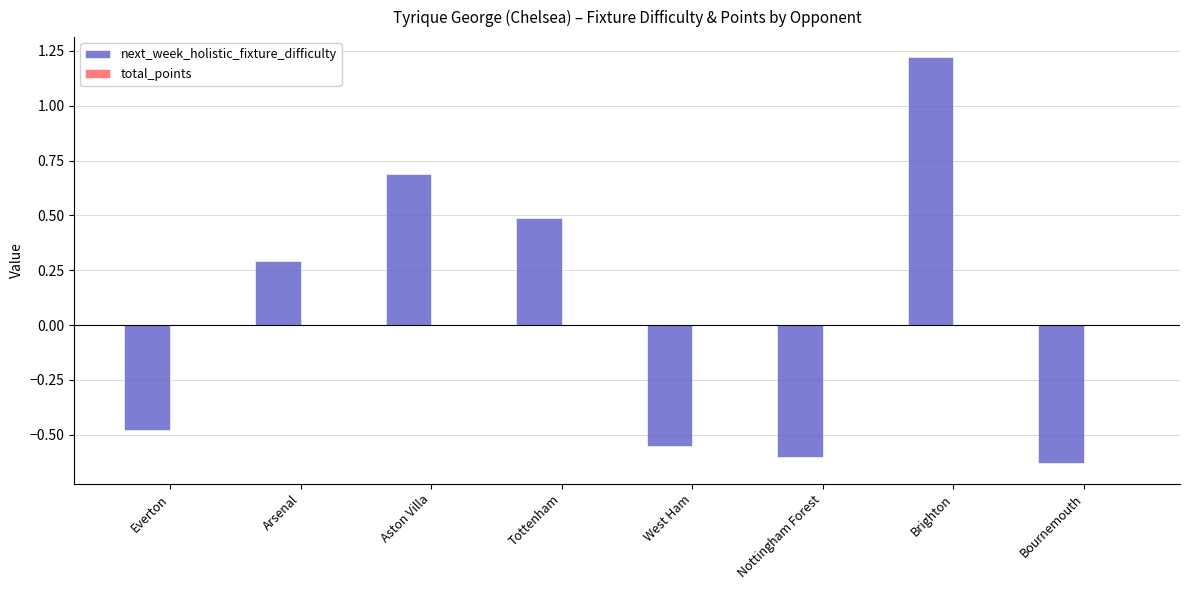

Where is the data nearest to the value 0?

Arsenal